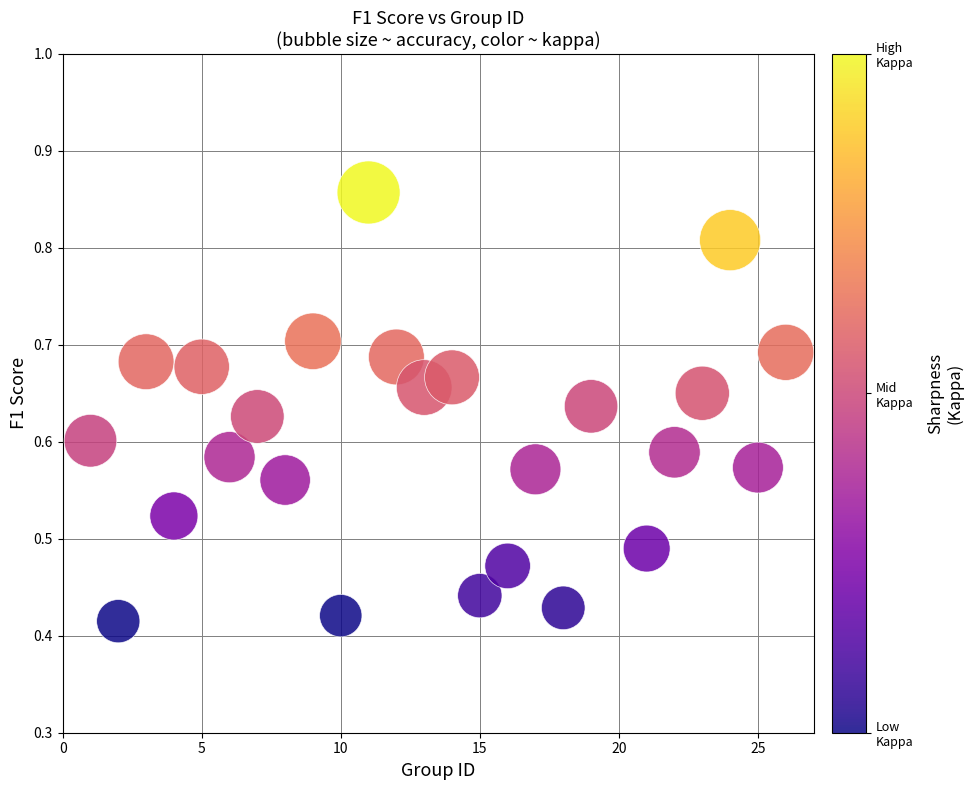

What is the range of X values (max minus min)?

25.0